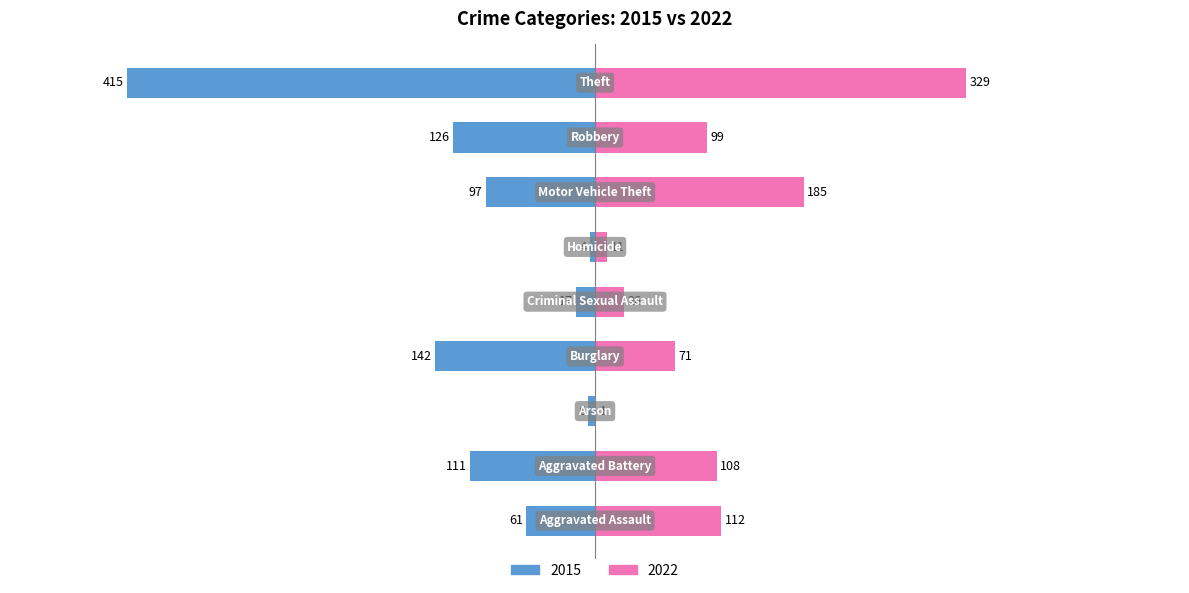

Does the chart contain stacked bars?

No